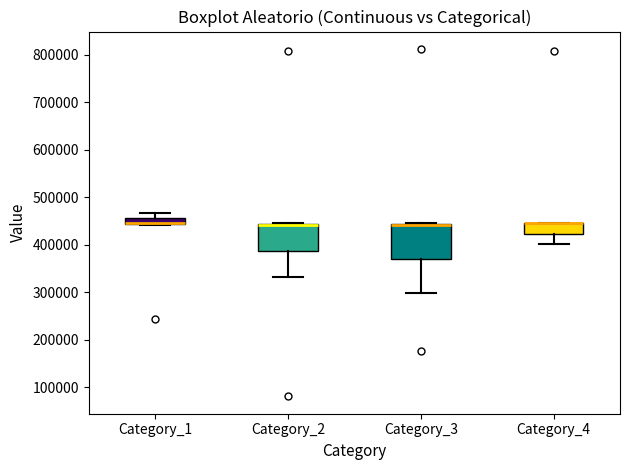

Where does the upper whisker of the box for Category_1 end on the y-axis? The values are not printed on the chart, so give them approximately, as read against the axis.

470000